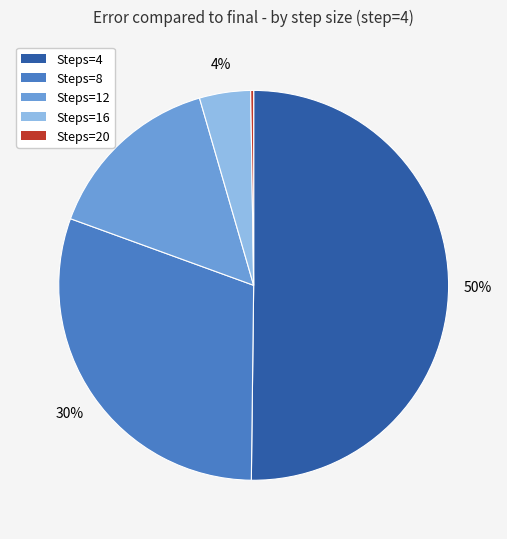

To the nearest percent, what is the average slice percentage?

20%